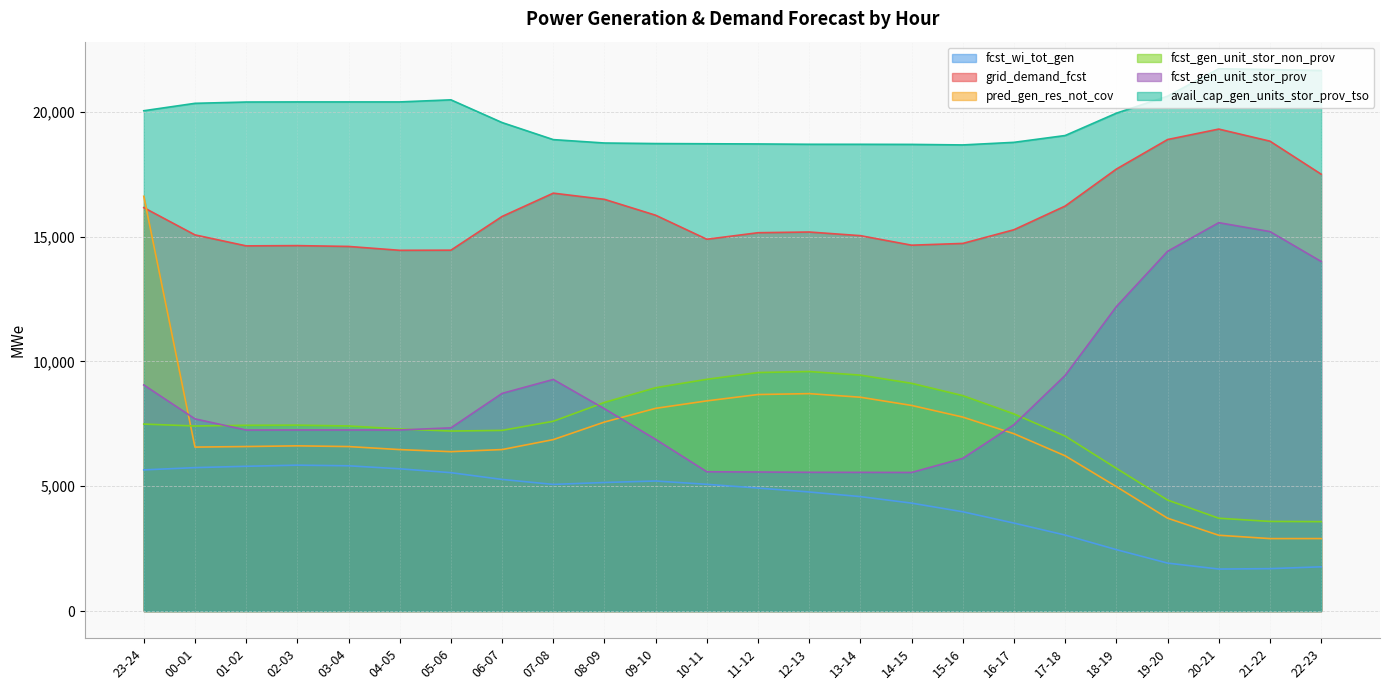

What is the minimum value shown in the chart?

1684